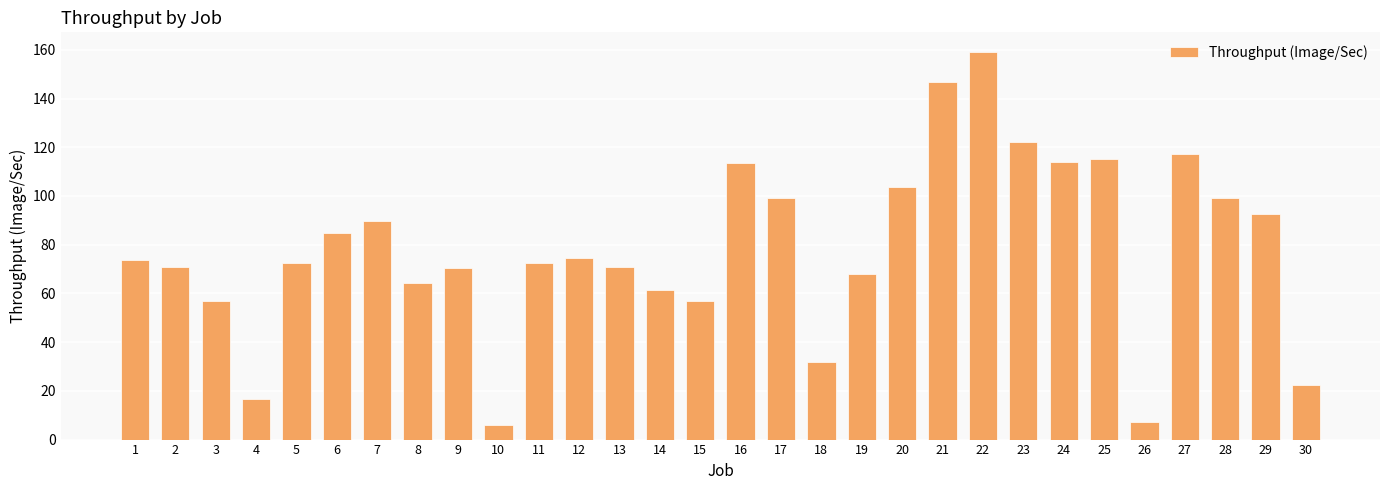

The chart shows a value of 108.7 at 8. True or false?

False